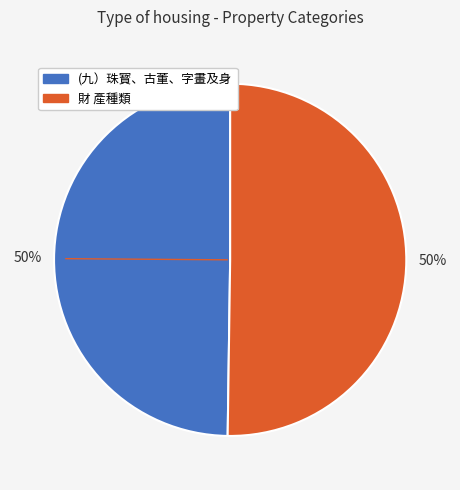

What is the ratio of the value at 財 產種類 to the value at (九）珠寳、古董、字畫及身?

1.0